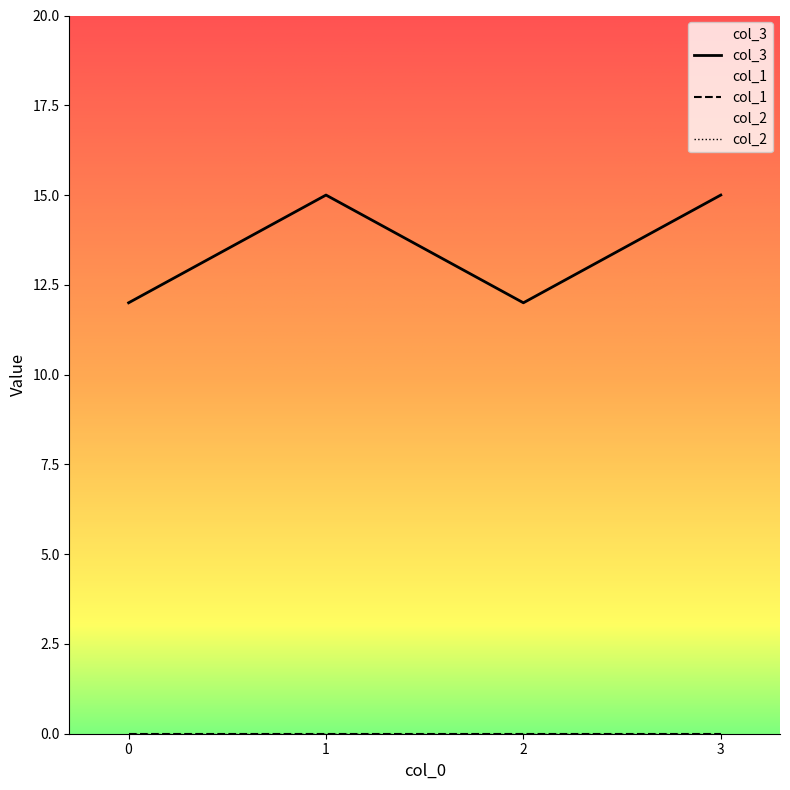

Reading left to right, extract all data points from this chart.

col_3: 12	15	12	15
col_1: 0	0	0	0
col_2: 0	0	0	0